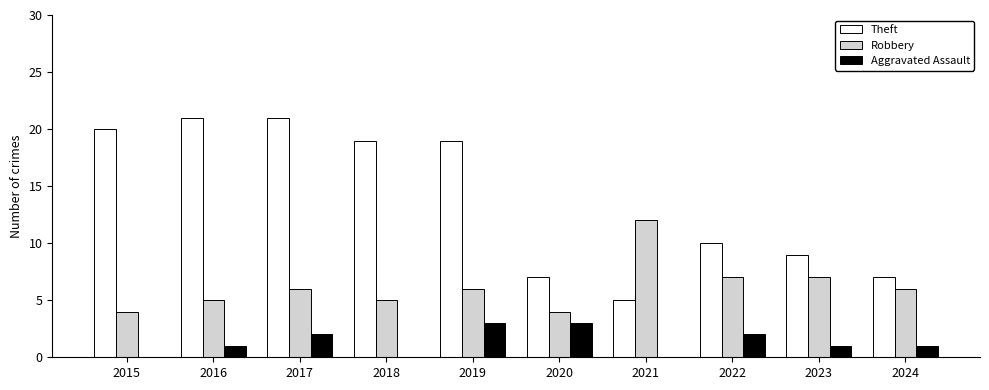

What is the maximum value for Aggravated Assault?

3